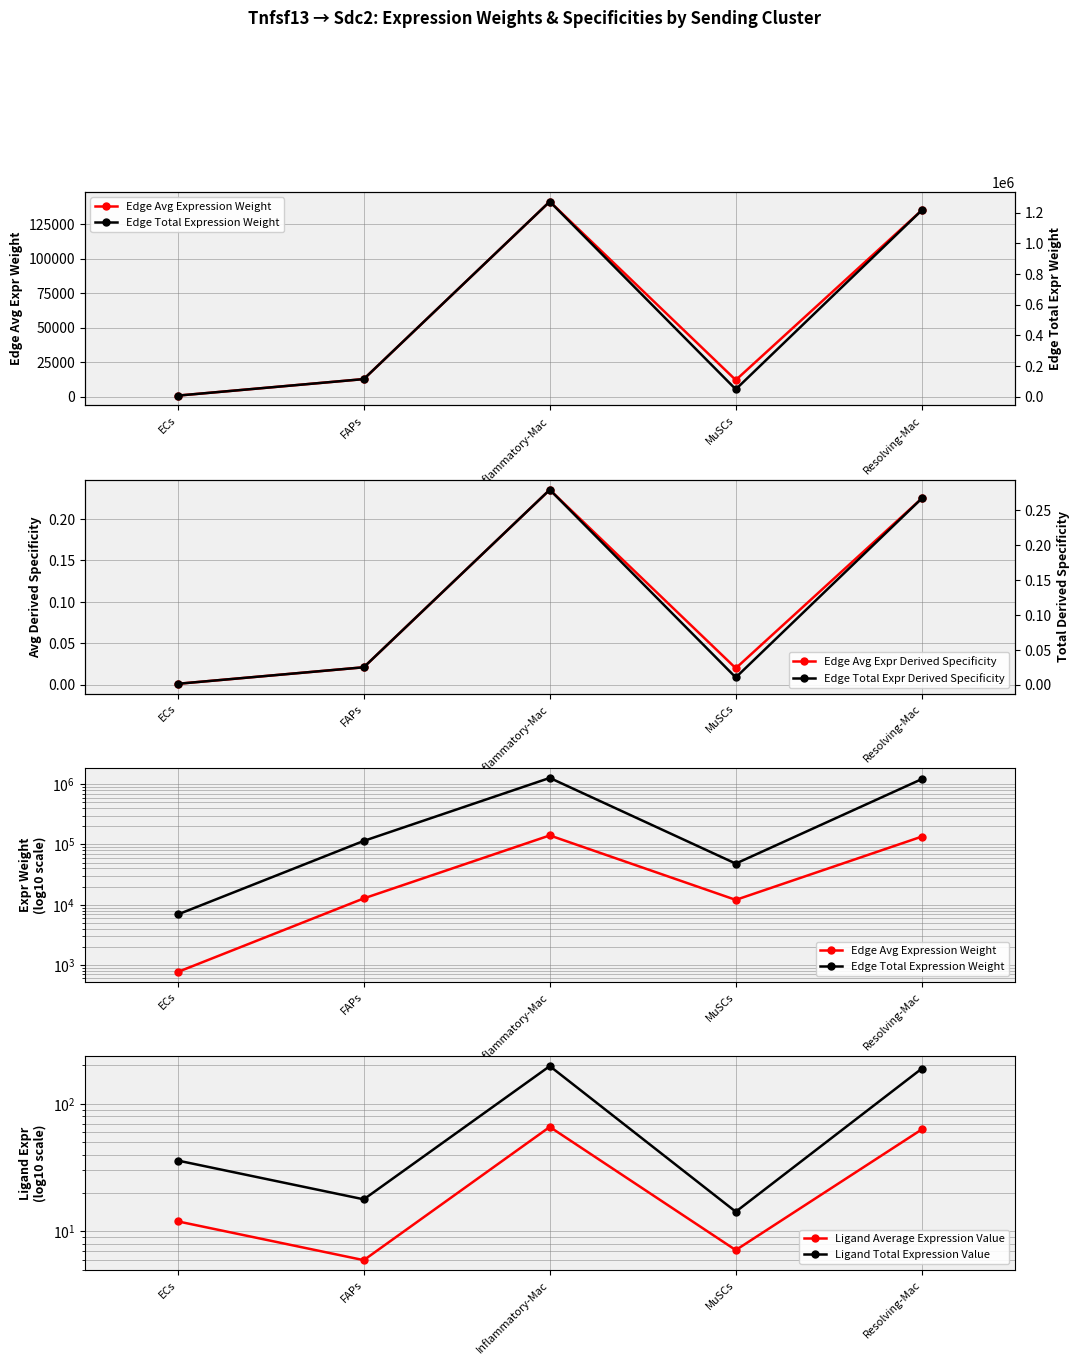

In Edge Avg Expr Derived Specificity, how many points are higher than both neighbors (excluding endpoints)?

1